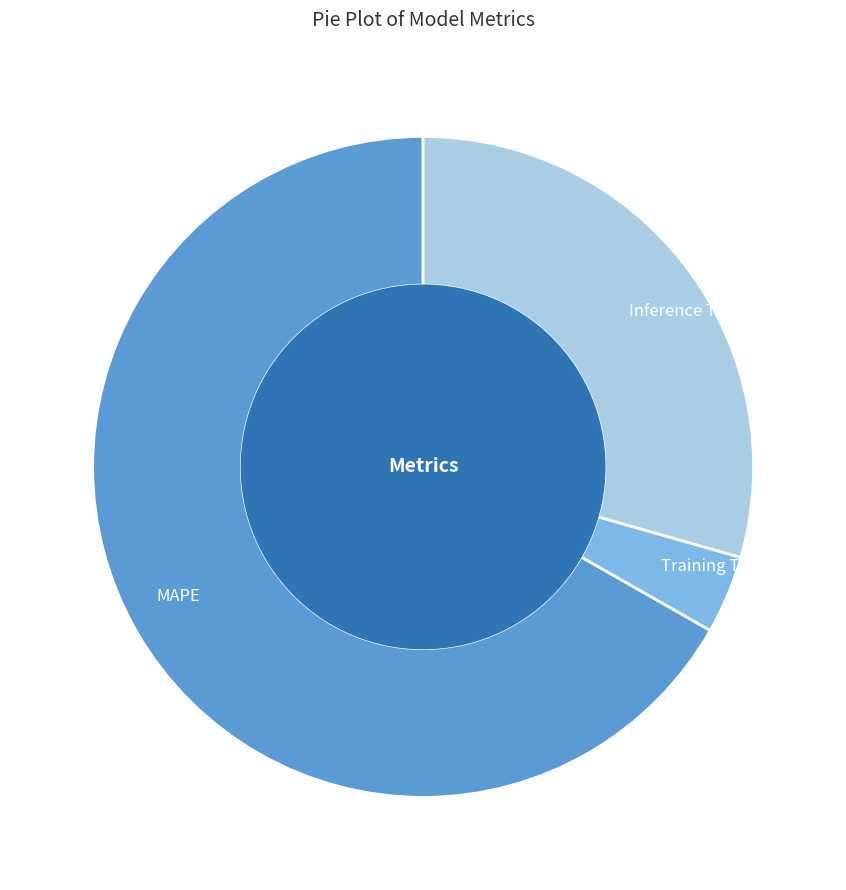

What is the ratio of the value at Training Time to the value at MAPE?

0.1